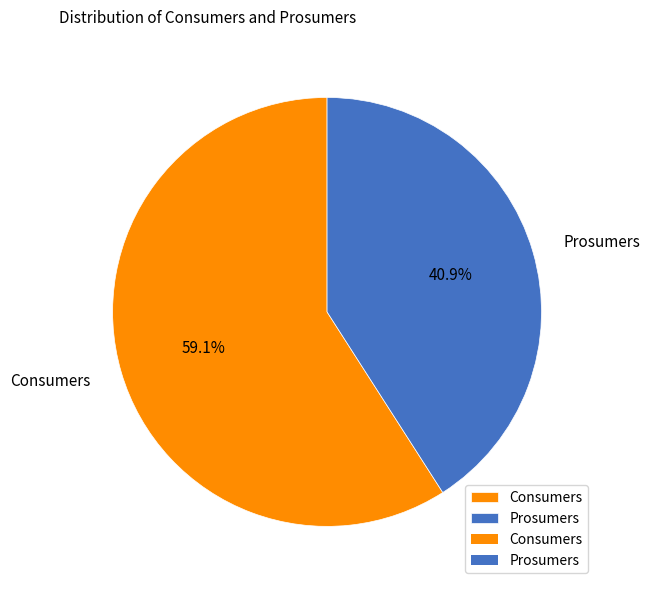

Is the sum of Prosumers and Consumers greater than half?

Yes